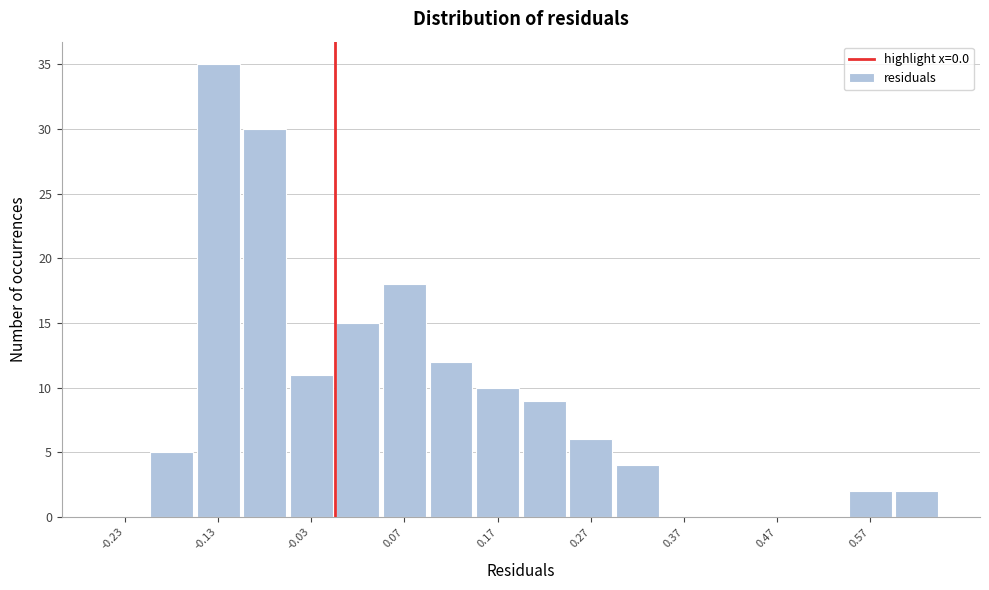

Which range on the x-axis has the tallest bar?

-0.15 to -0.10